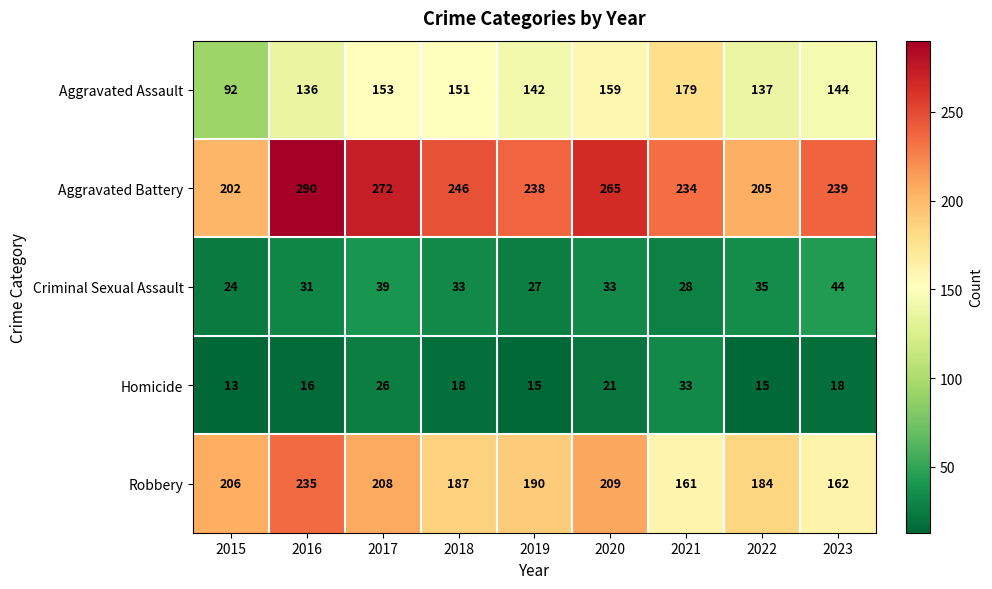

What is the difference between the highest and lowest values at 2017?

246